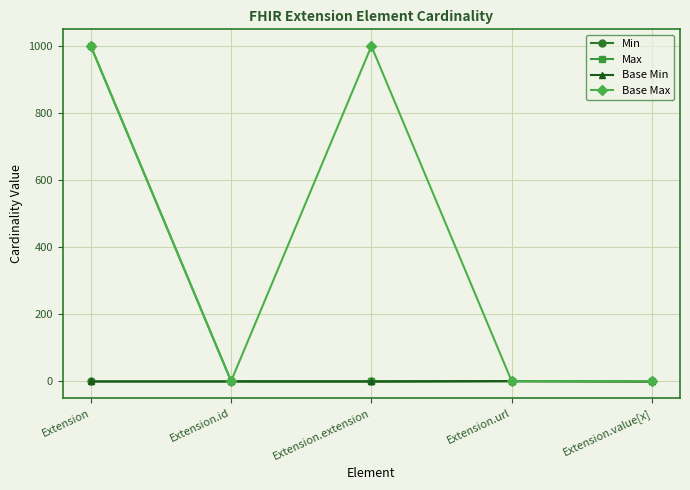

True or false: Base Max and Base Min intersect in this chart.

False